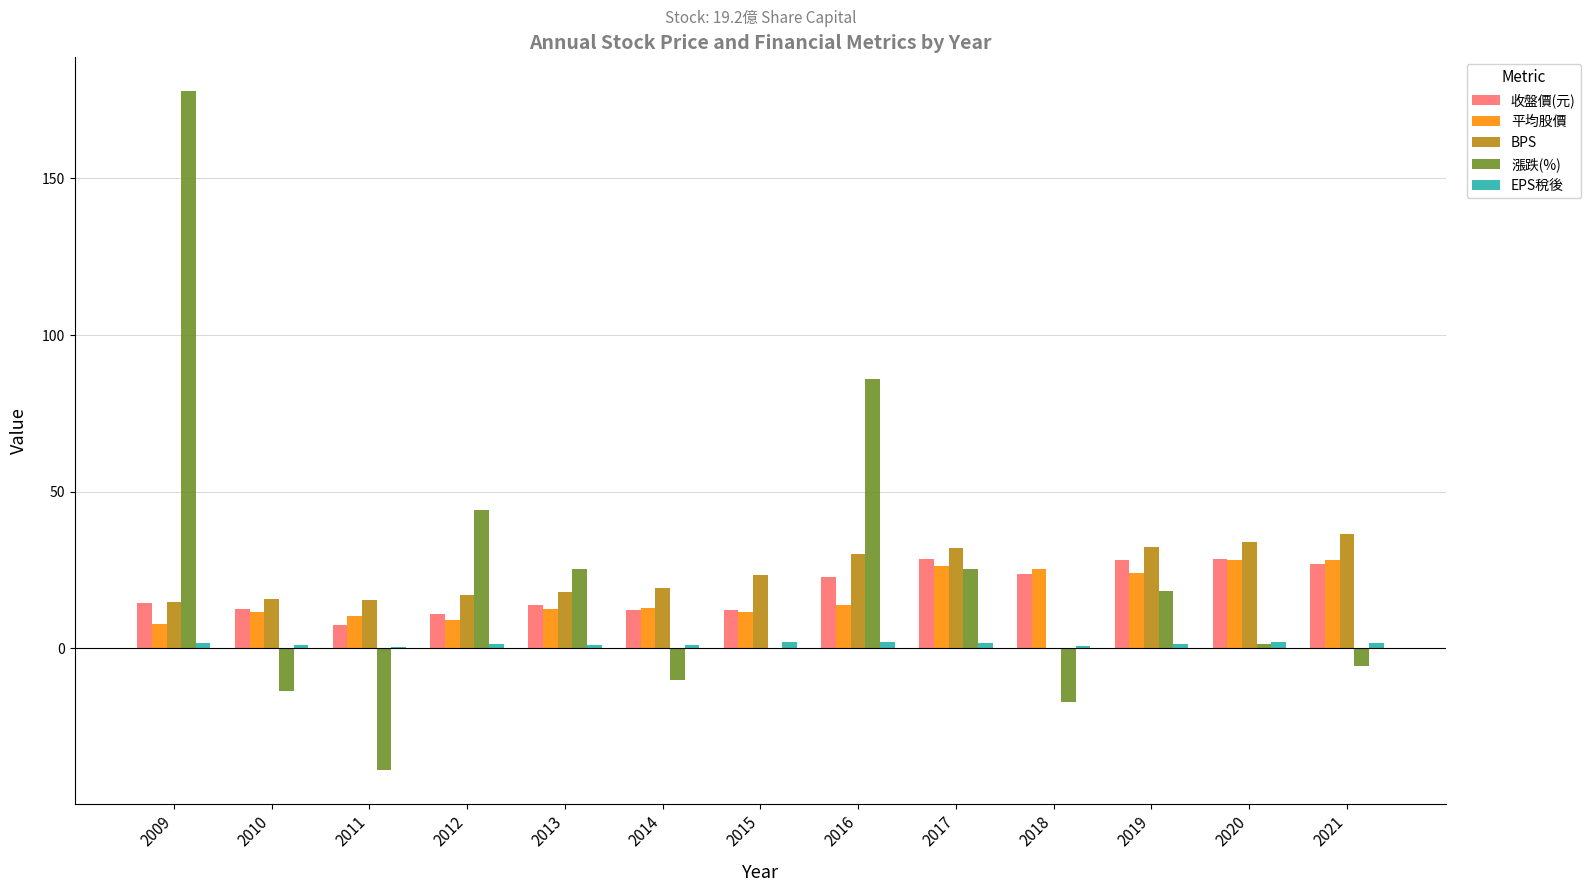

The BPS series shows 26.5 at 2012. True or false?

False